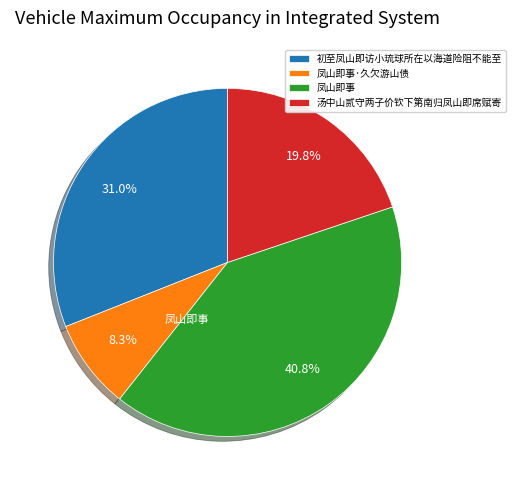

How many slices are in this pie chart?

4